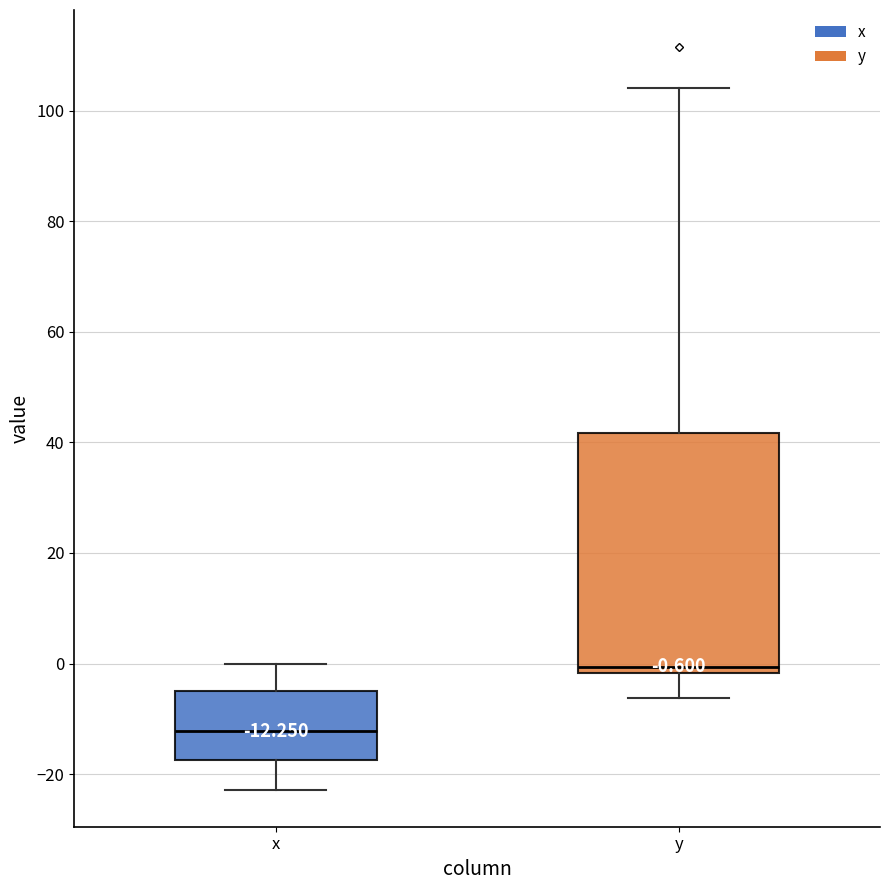

Which box's median line is the highest?

y